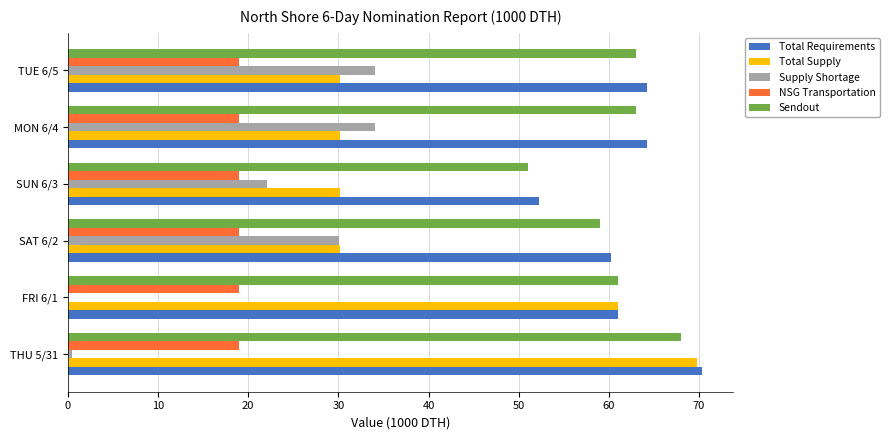

Which series changed the most between THU 5/31 and TUE 6/5?

Total Supply